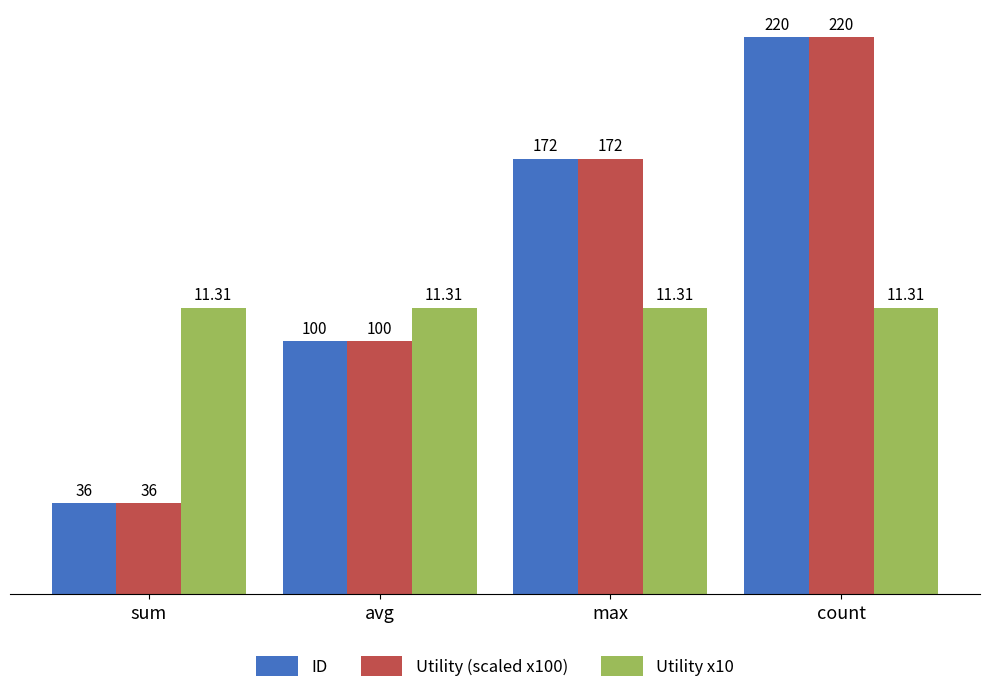

Is the value of Utility x10 at sum greater than the value of ID at sum?

Yes